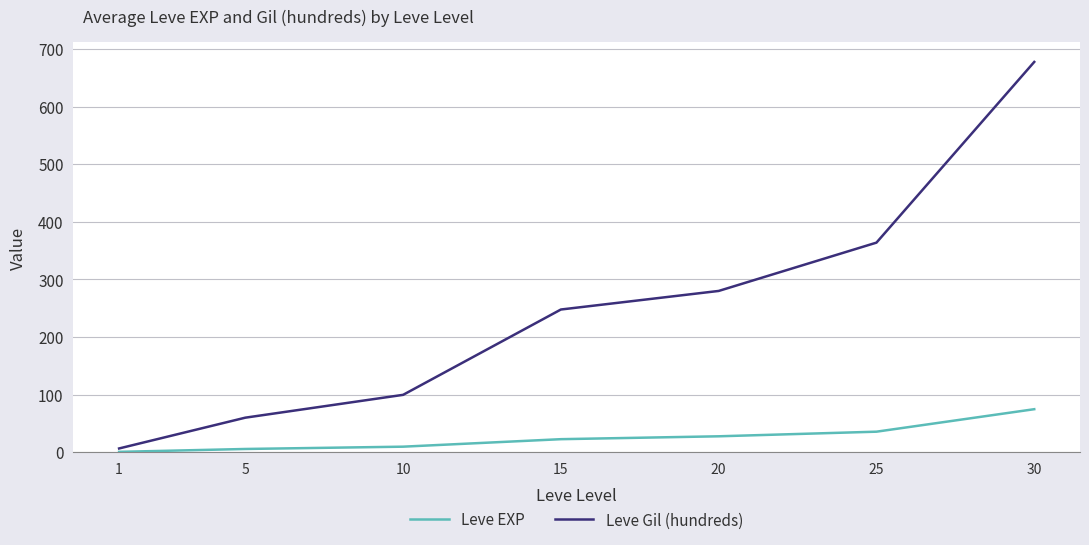

The Leve Gil (hundreds) series shows 597.8 at 25. True or false?

False